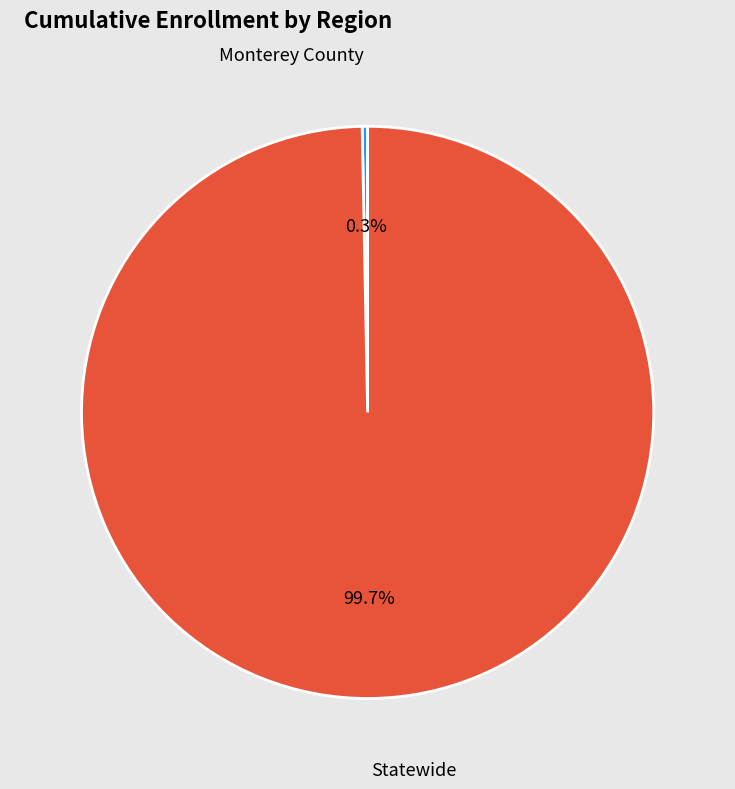

Count the number of slices in the pie.

2